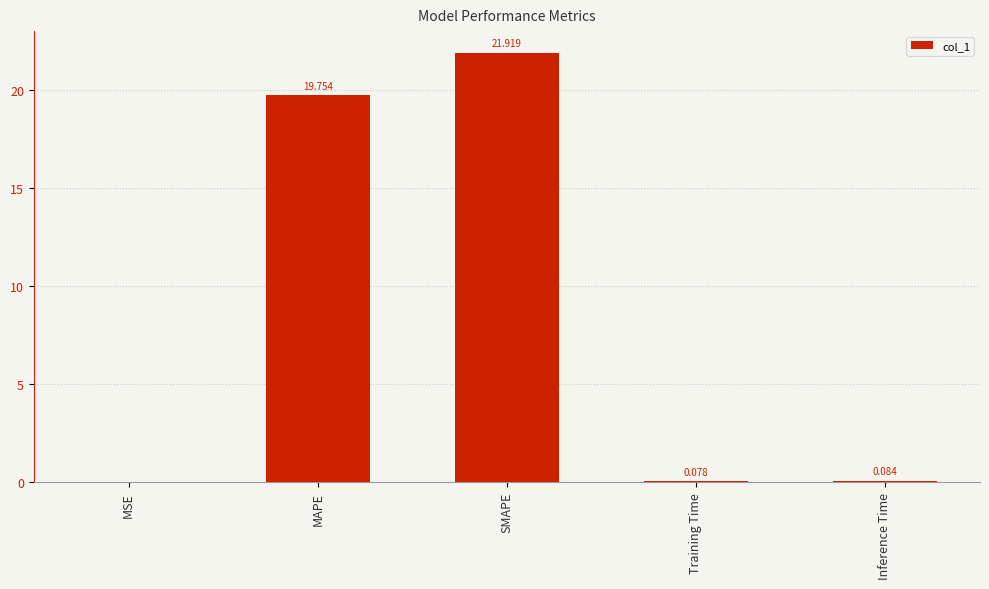

The value at MAPE is 35.2. True or false?

False